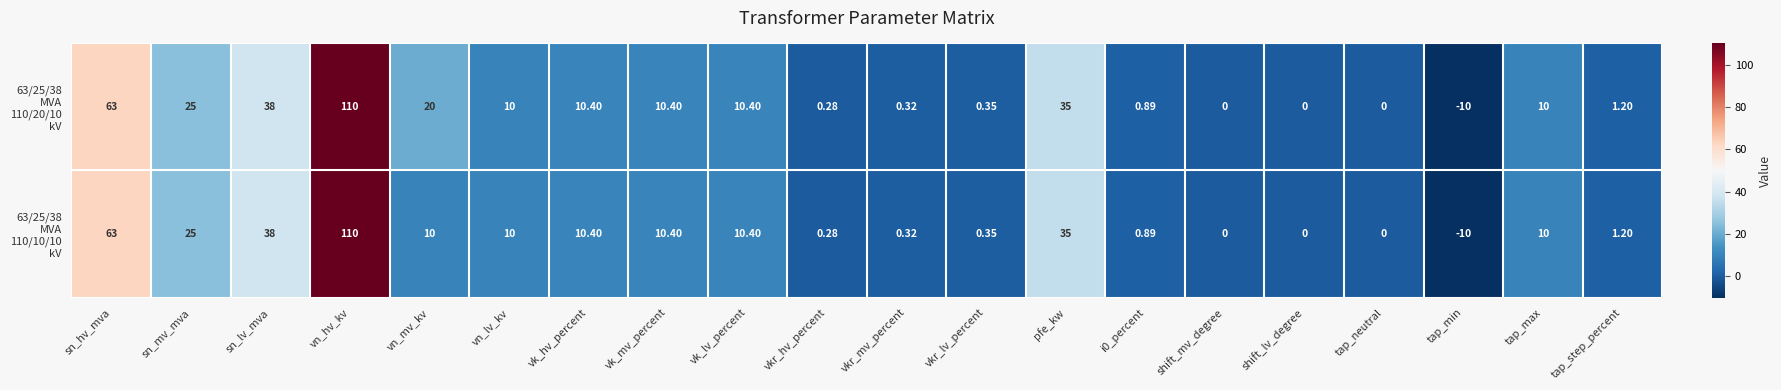

At which category is the sum across all series the highest?

vn_hv_kv